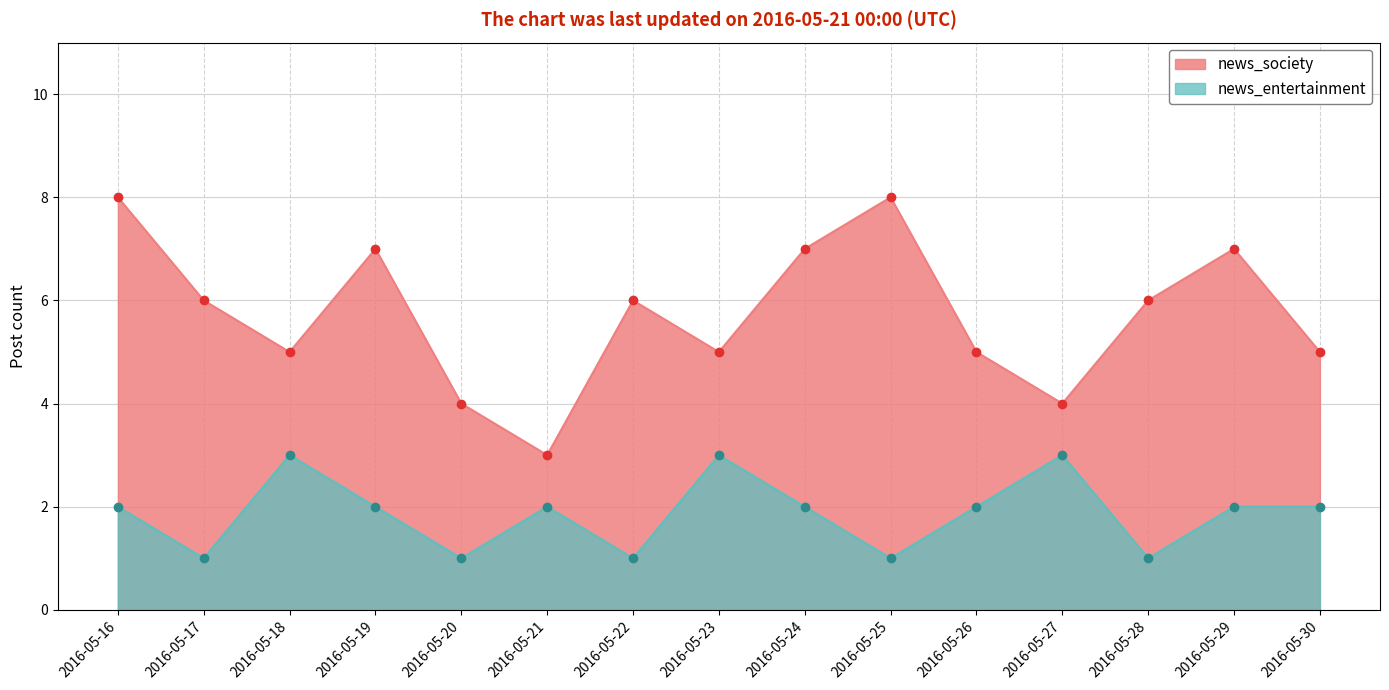

Rank the series by their maximum value, from lowest to highest.

news_entertainment, news_society